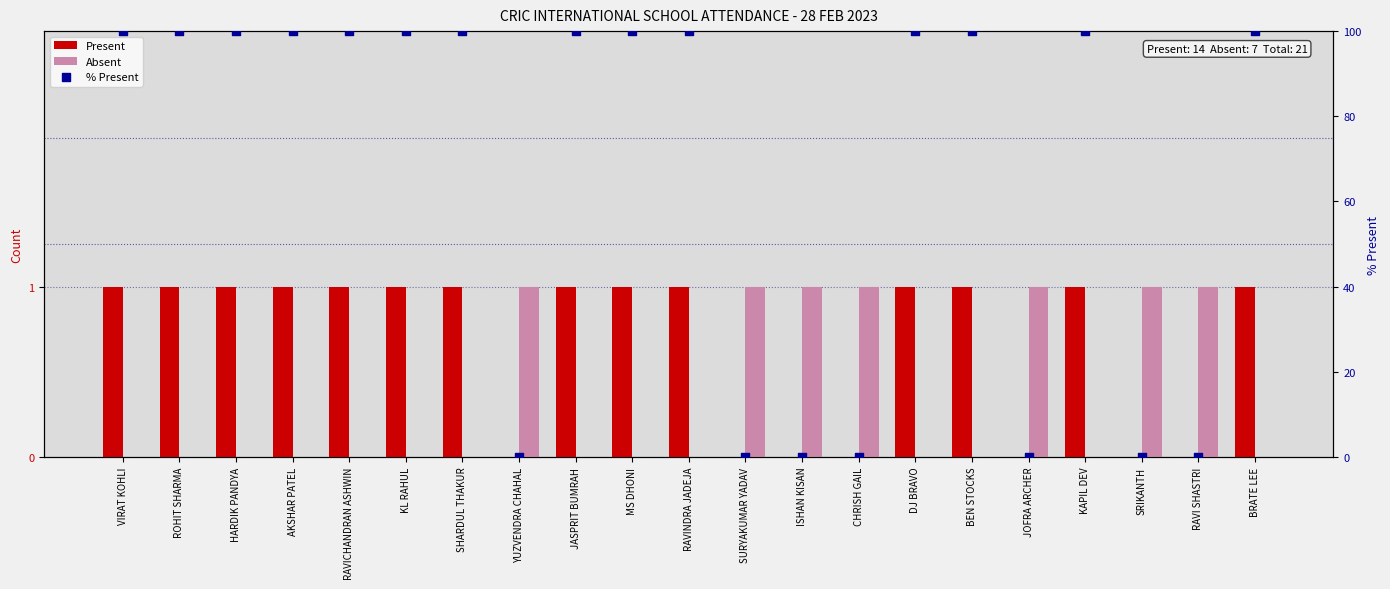

What are all the series names shown in the legend?

Present, Absent, % Present